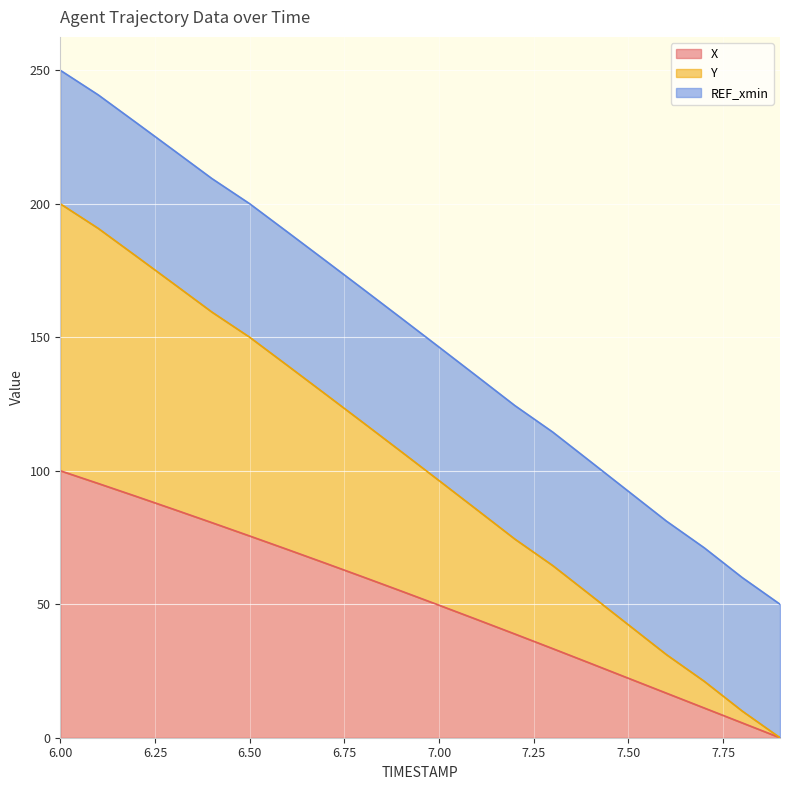

Which series has the largest total across all categories?

Y